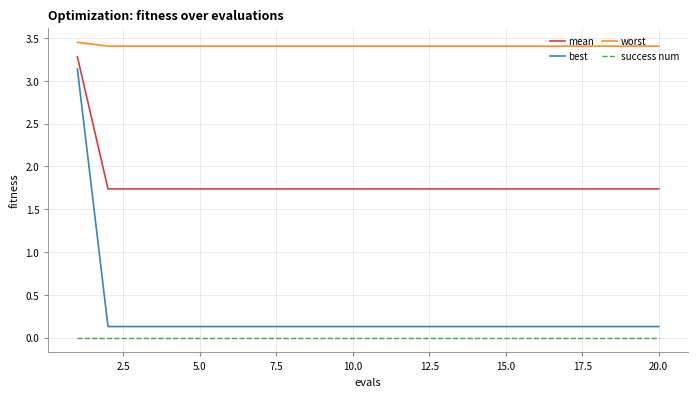

True or false: mean and success num intersect in this chart.

False